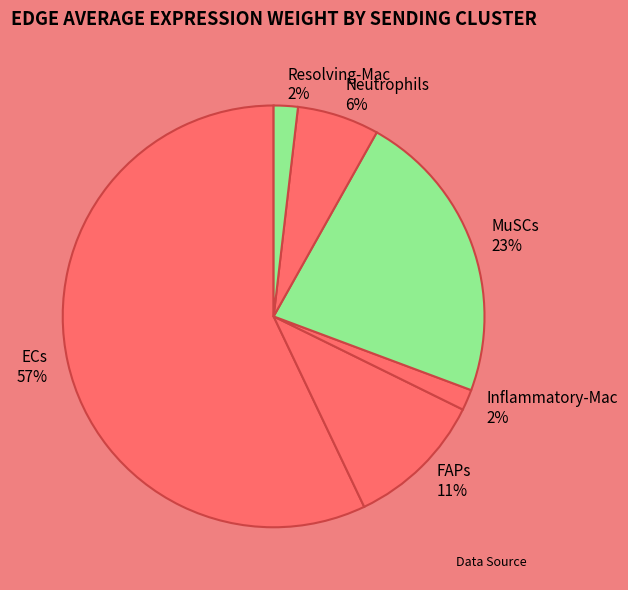

To the nearest percent, what percentage of the pie is Neutrophils?

6%